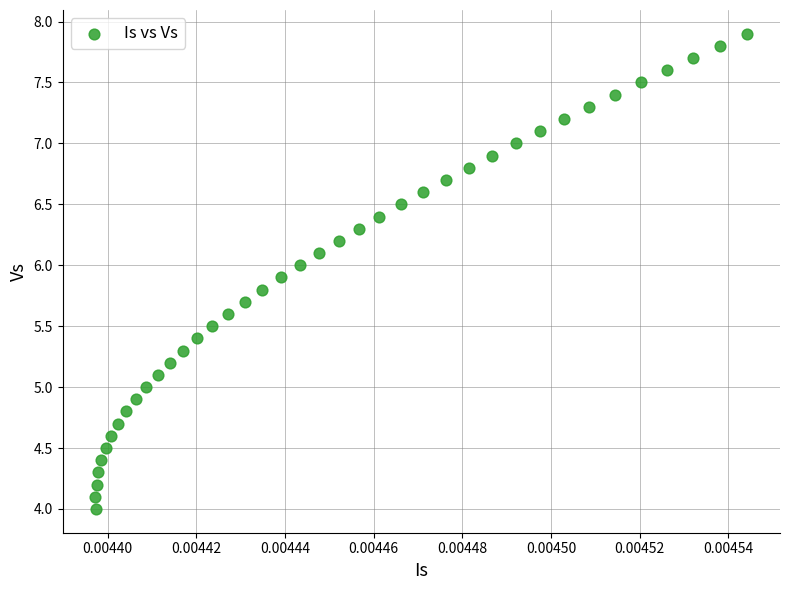

What is the range of Y values (max minus min)?

3.9